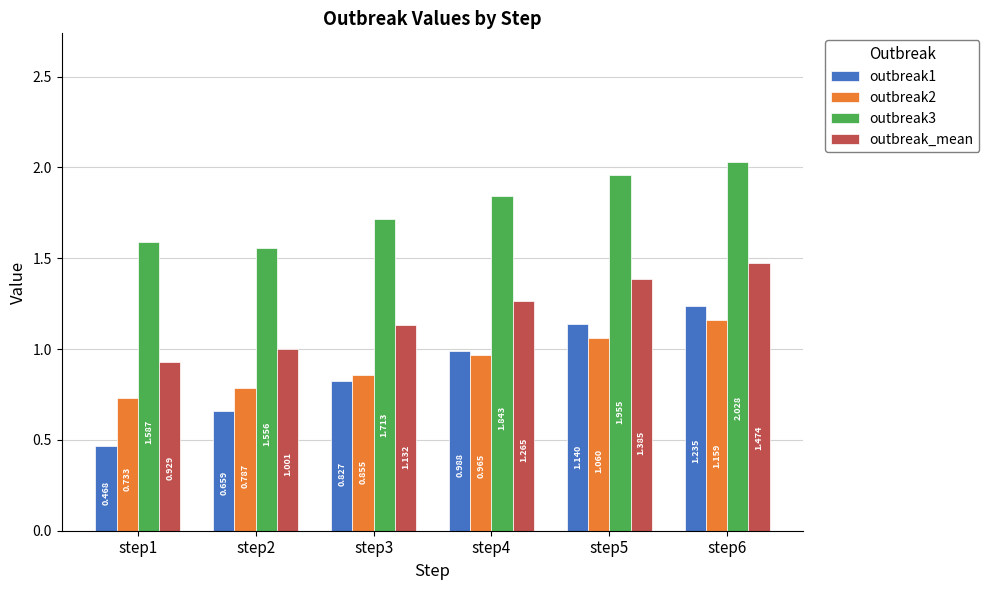

True or false: outbreak_mean has a value of 1.9 at step6.

False